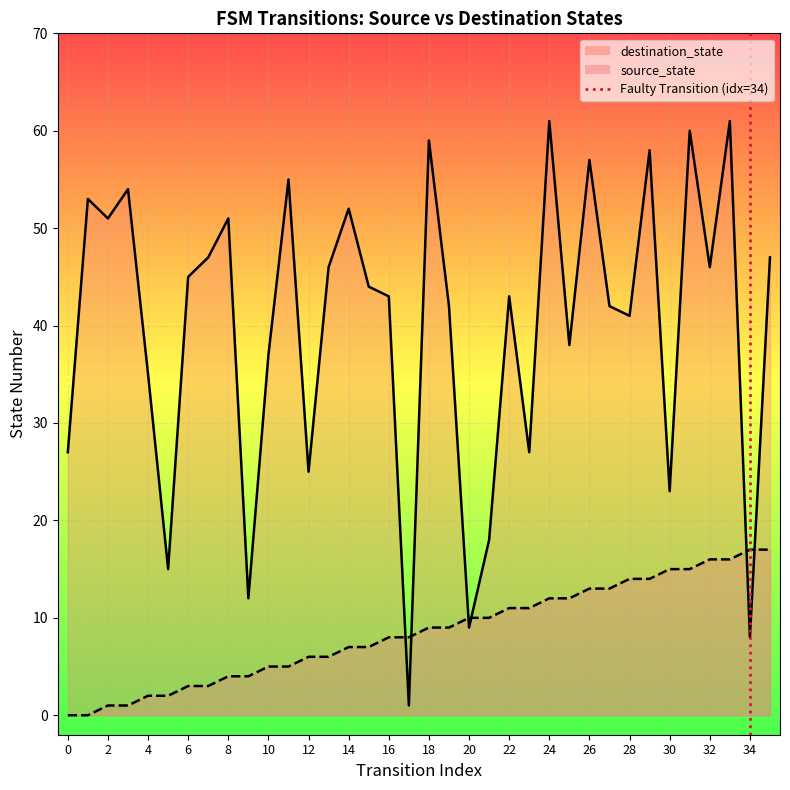

True or false: the data shows 0 at 34.

True